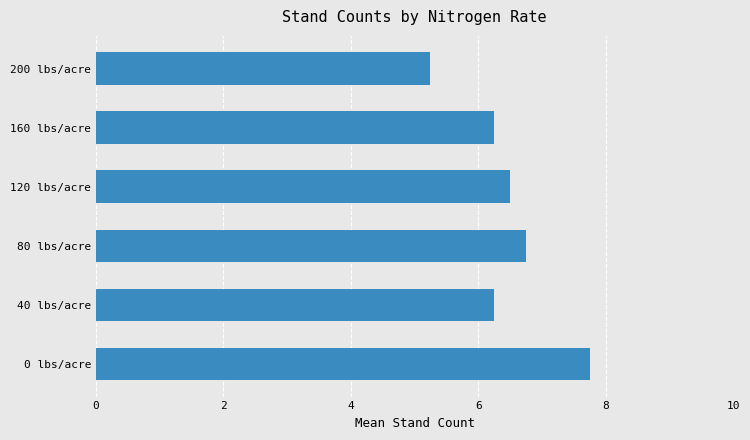

What is the sum of the values at 0 lbs/acre and 200 lbs/acre?

13.0